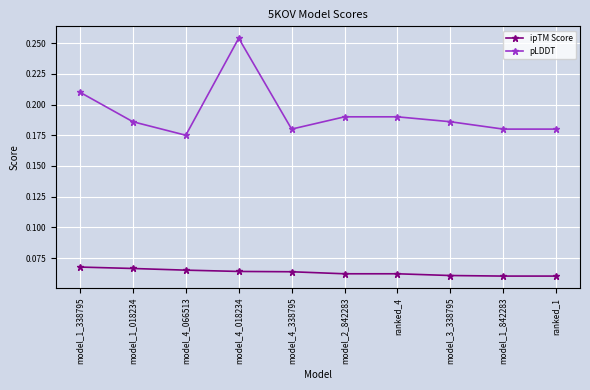

Is the value of pLDDT at model_3_338795 greater than the value of ipTM Score at model_4_338795?

Yes